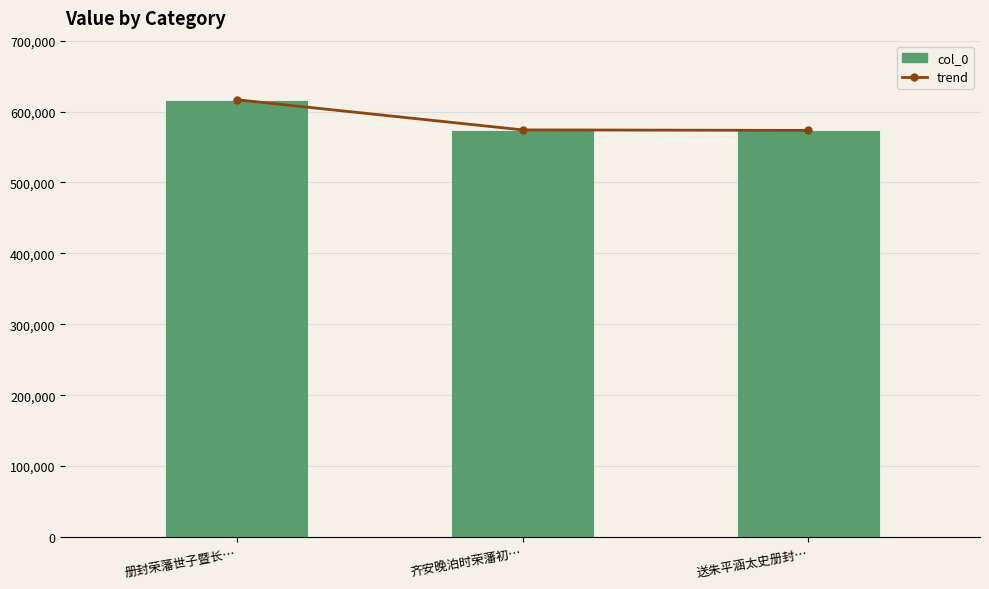

Are the bars grouped side by side (vs. stacked)?

Yes